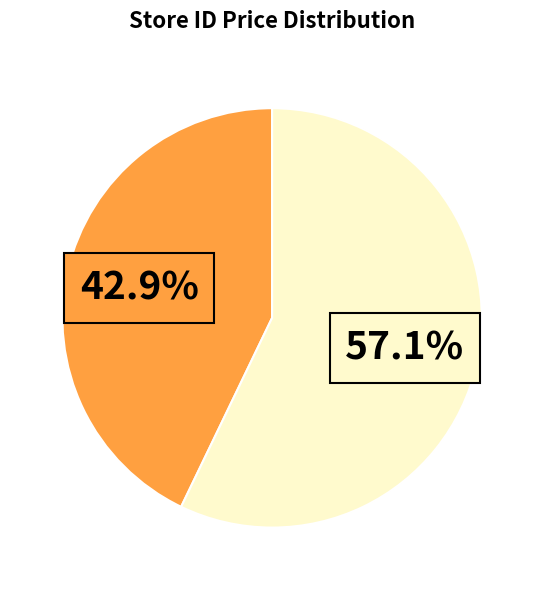

Is there a majority slice in this chart?

Yes